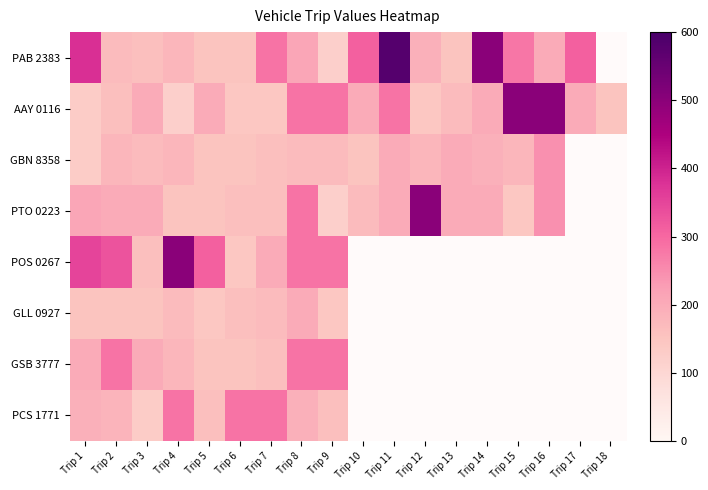

What is the lowest value of the AAY 0116 series?

120.0